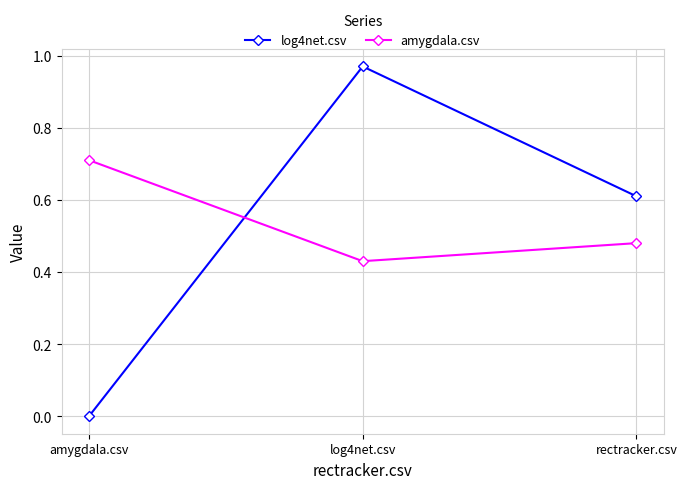

At how many categories does at least one series exceed 0?

3